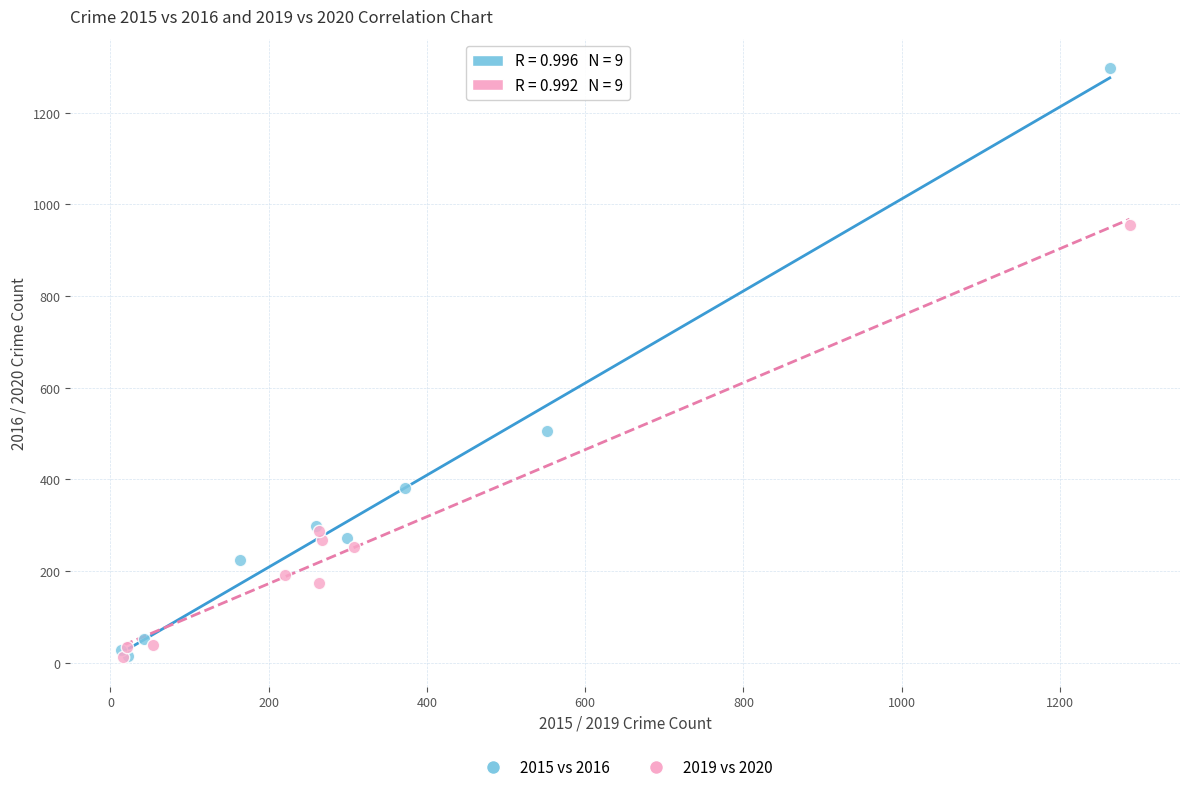

Which series contains the highest Y value?

2015 vs 2016